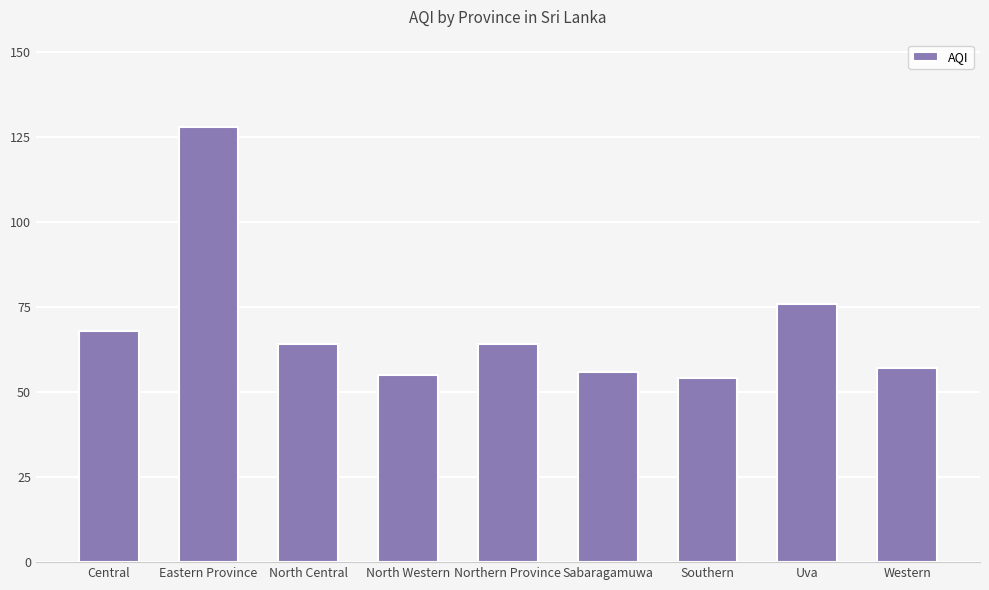

What is the approximate value at Eastern Province?

128